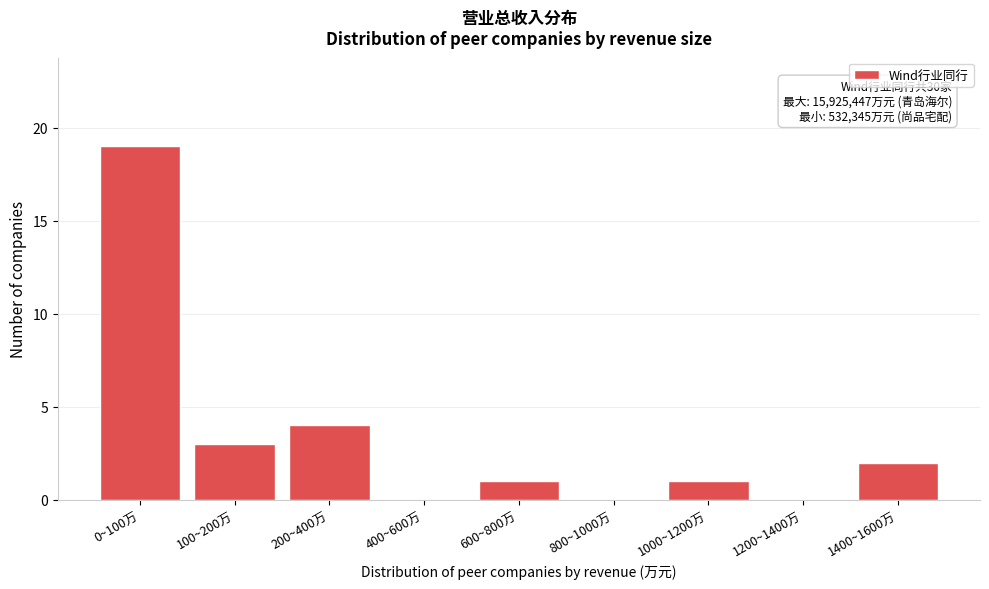

Reading left to right, what are all the values shown in this chart?

0~100万=19	100~200万=3	200~400万=4	400~600万=0	600~800万=1	800~1000万=0	1000~1200万=1	1200~1400万=0	1400~1600万=2